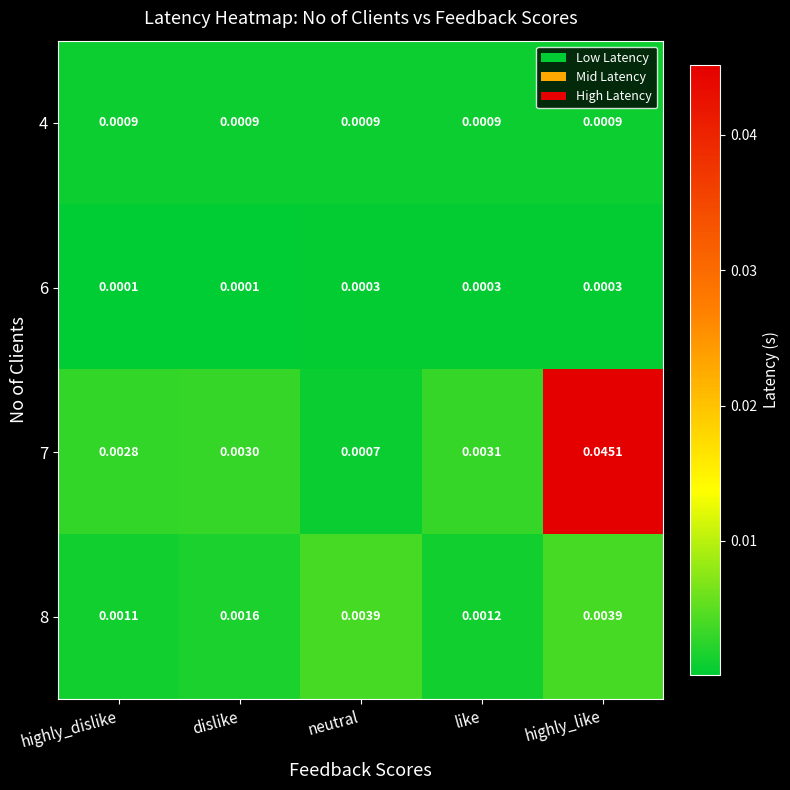

At which category is the sum across all series the highest?

highly_like